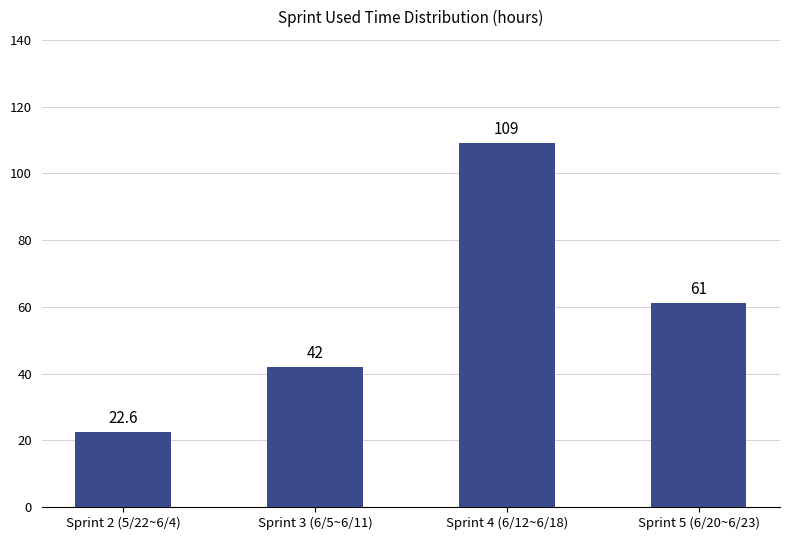

Reading left to right, list all the values displayed in this chart.

22.6	42.0	109.0	61.0